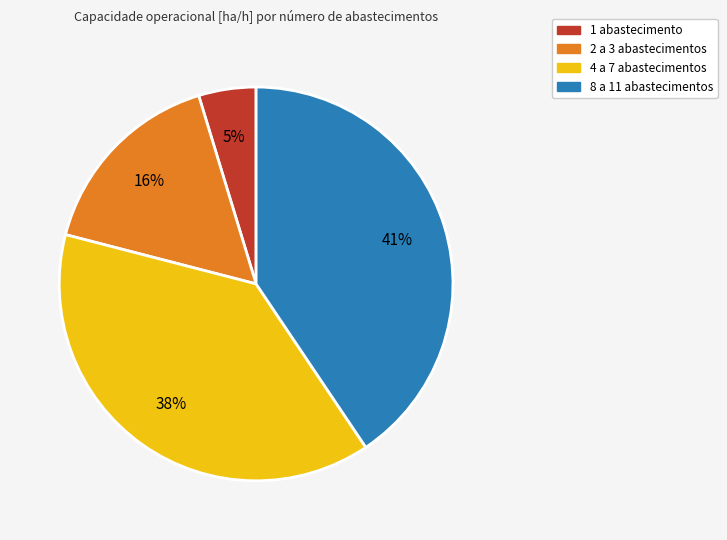

To the nearest percent, what percentage of the pie is 2 a 3 abastecimentos?

16%